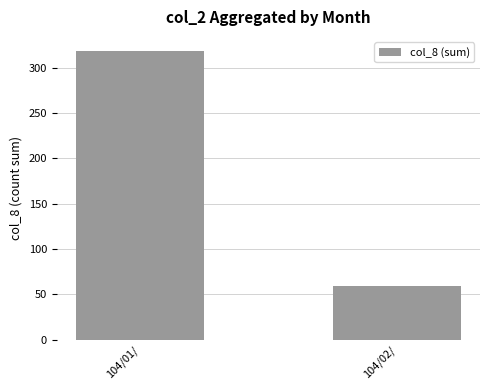

Which category has the lowest value across all series?

104/02/